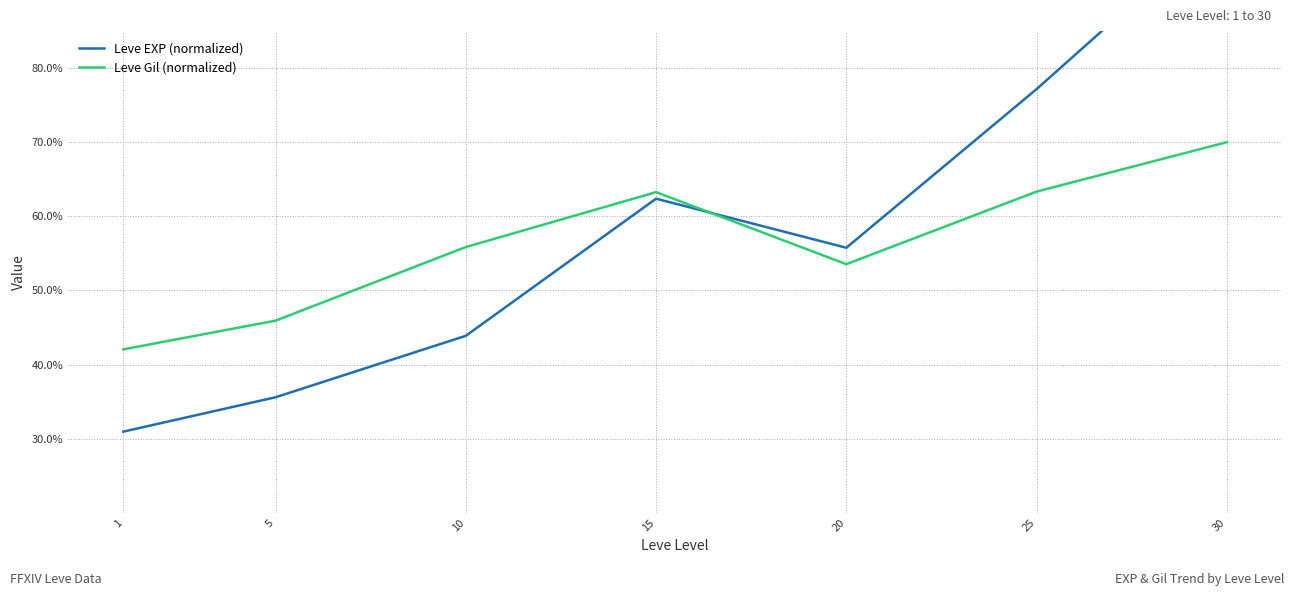

At which category is the sum across all series the highest?

30